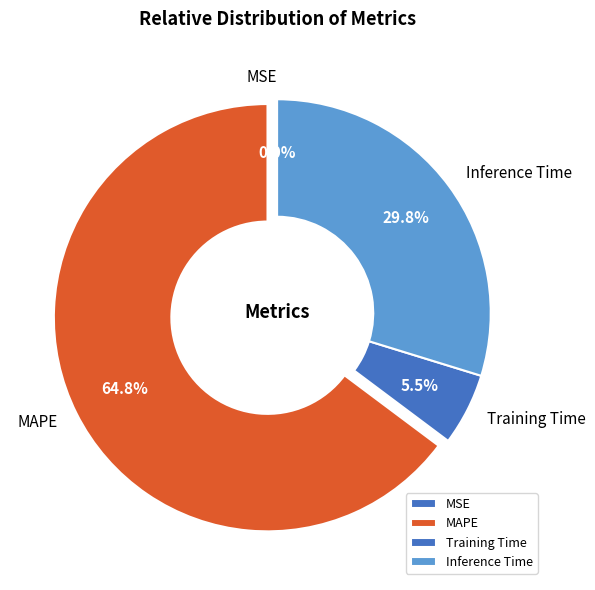

Which slice is the largest?

MAPE